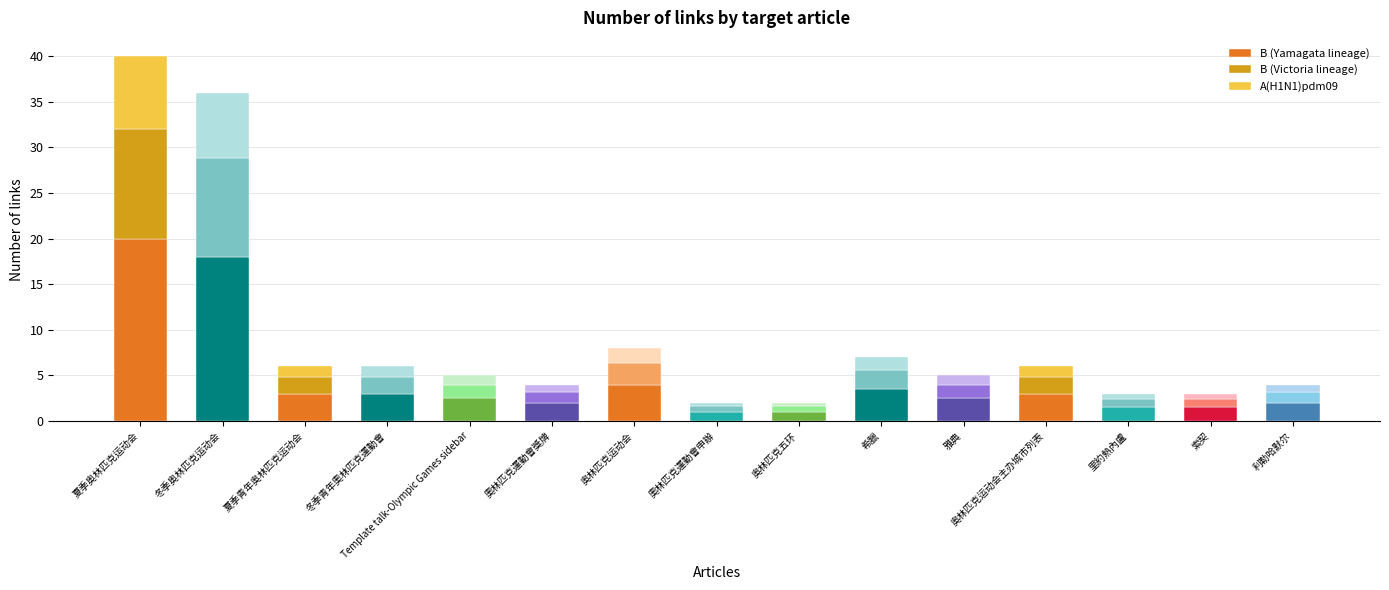

What is the total value across all series at 奥林匹克运动会主办城市列表?

6.0